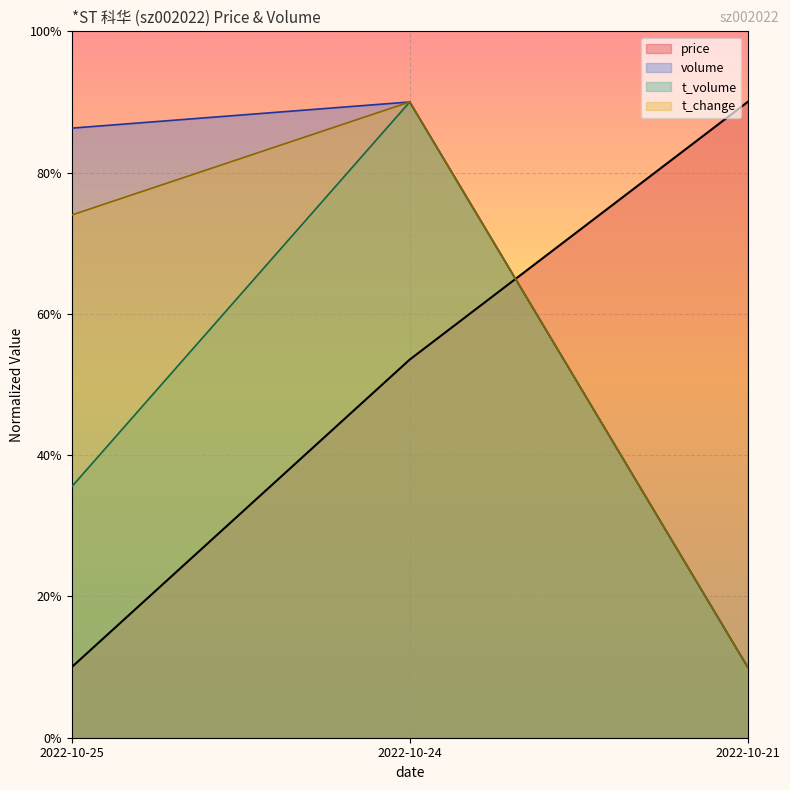

Which series changed the most between 2022-10-25 and 2022-10-21?

price